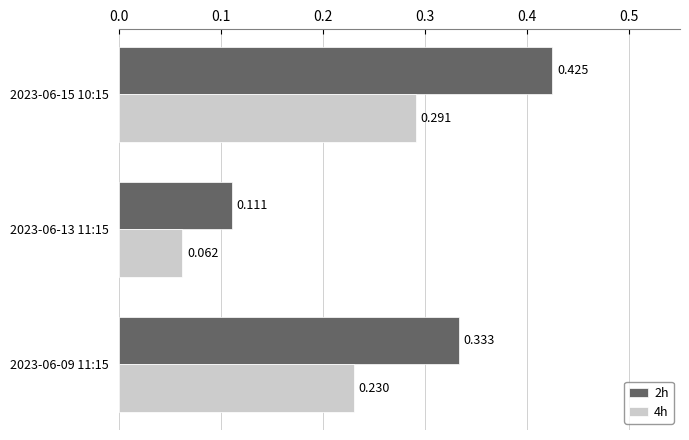

Is the value of 2h at 2023-06-15 10:15 greater than the value of 4h at 2023-06-09 11:15?

Yes